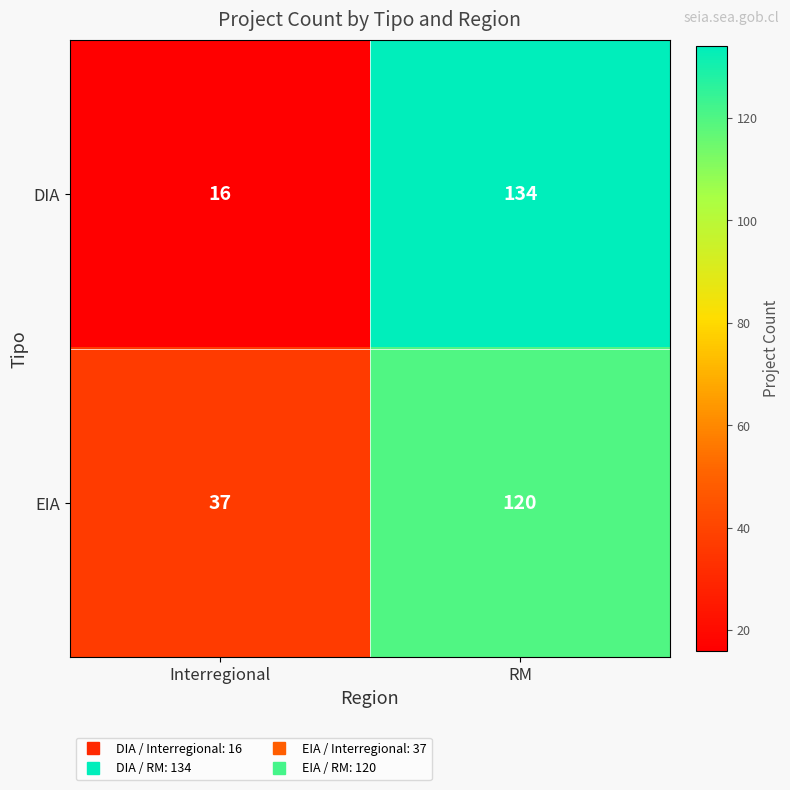

What is the difference between the highest and lowest values at RM?

14